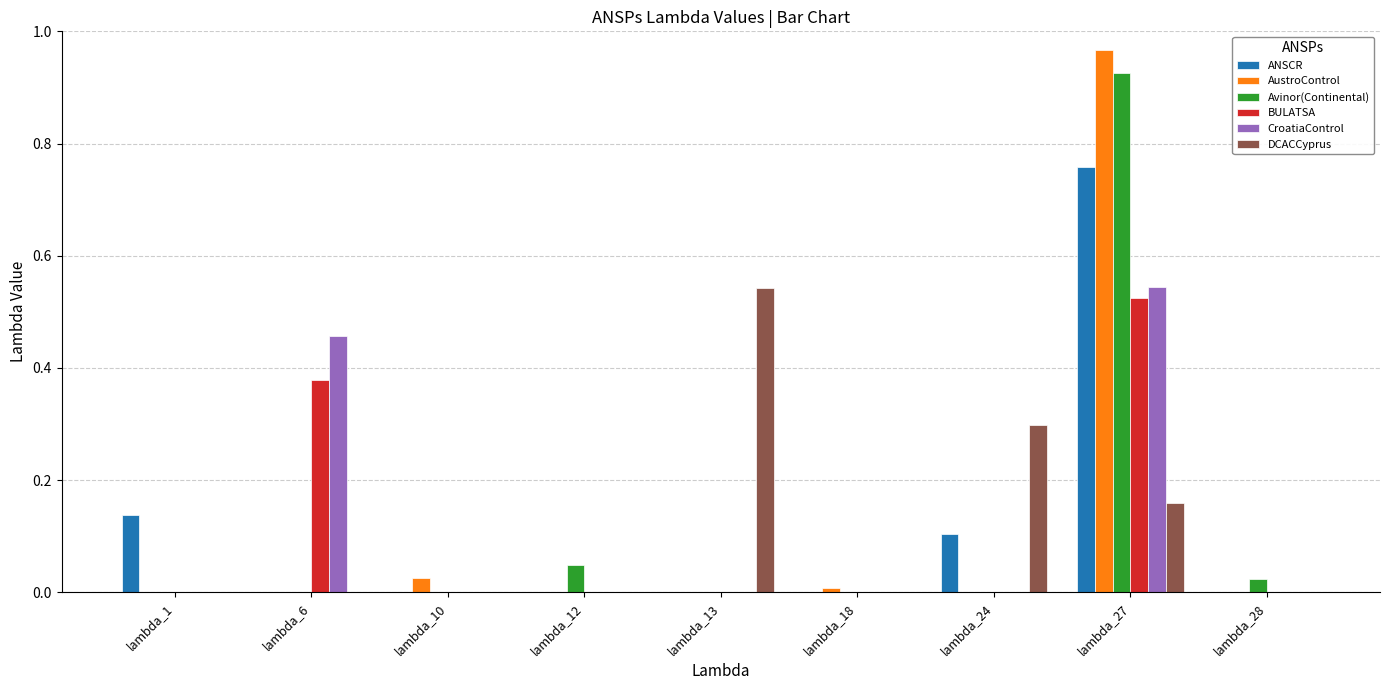

What is the sum of the DCACCyprus values at lambda_13 and lambda_27?

0.7